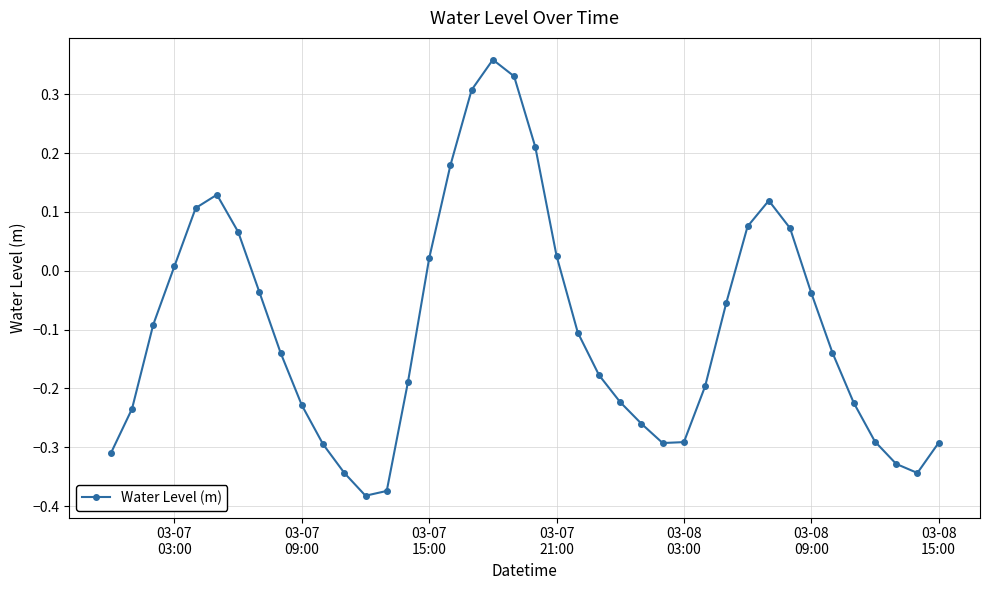

How many data points are less than 0?

26